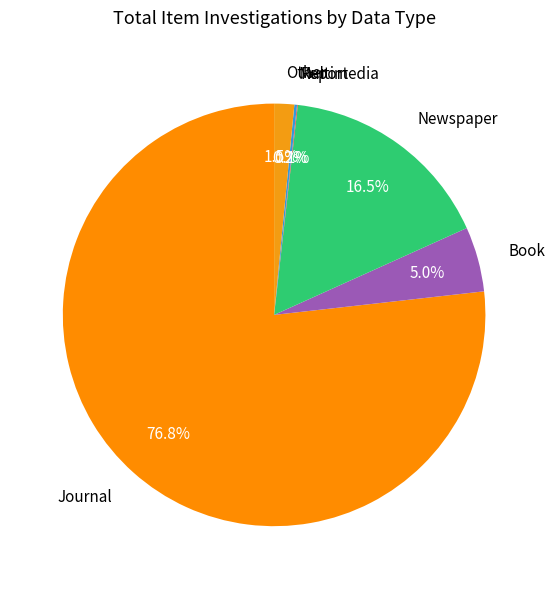

To the nearest percent, what is the average slice percentage?

17%